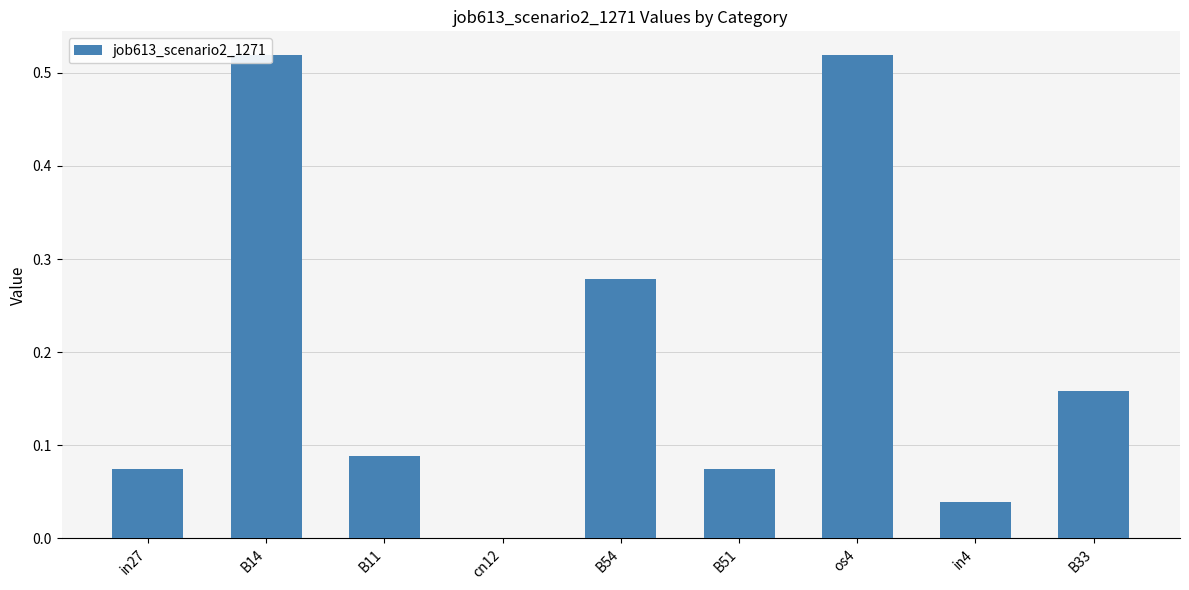

Between cn12 and B54, which is larger?

B54